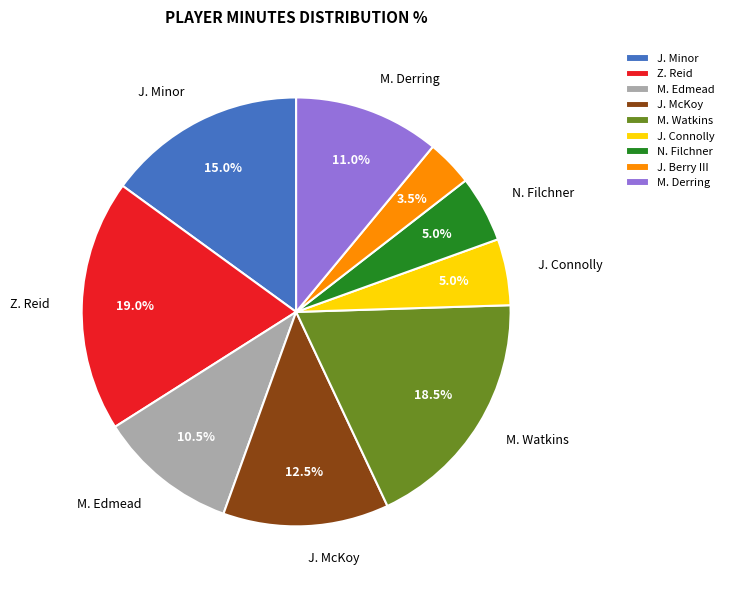

Which slice is the largest?

Z. Reid